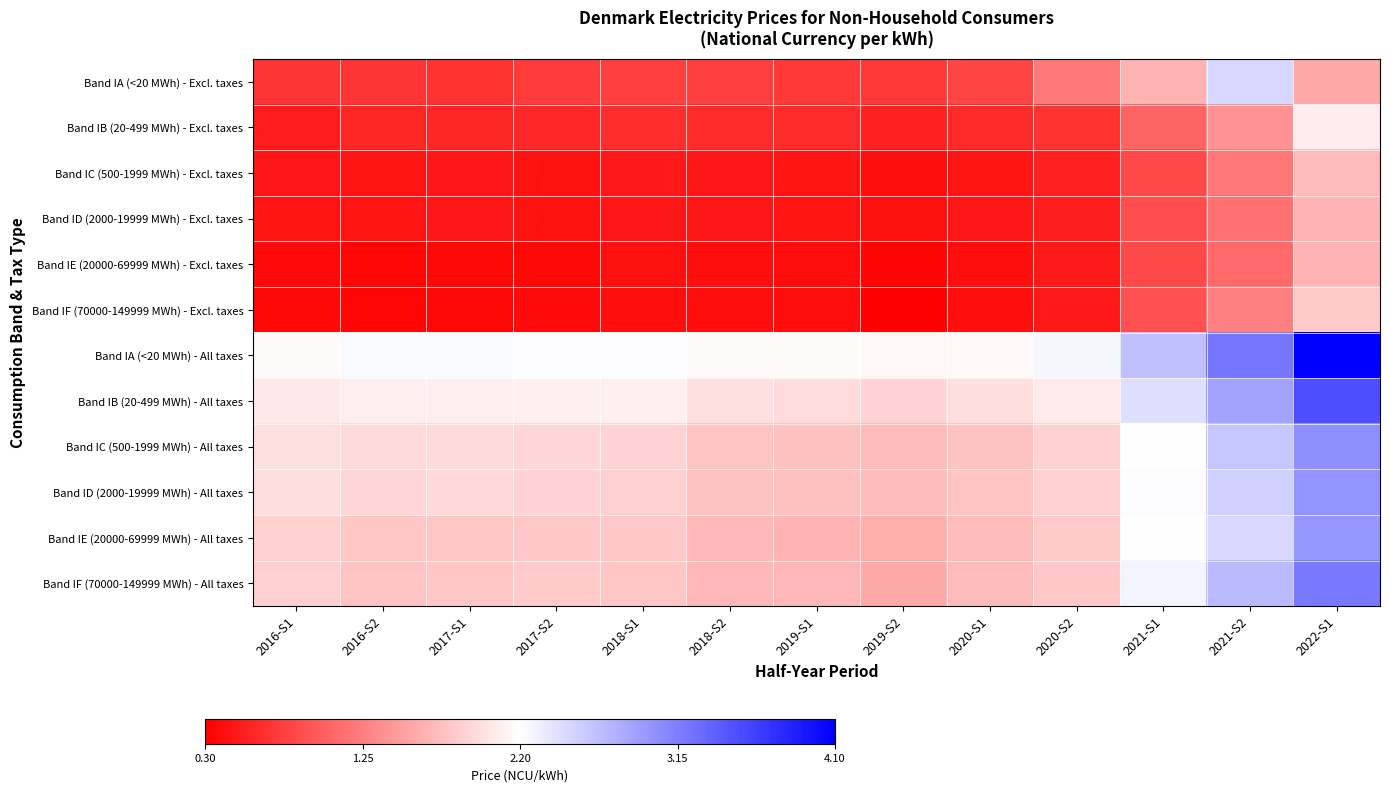

Reading right to left, extract all data points from this chart.

Band IA (<20 MWh) - Excl. taxes: 2022-S1=1.6	2021-S2=2.5	2021-S1=1.6	2020-S2=1.2	2020-S1=0.8	2019-S2=0.7	2019-S1=0.7	2018-S2=0.8	2018-S1=0.8	2017-S2=0.7	2017-S1=0.7	2016-S2=0.7	2016-S1=0.7
Band IB (20-499 MWh) - Excl. taxes: 2022-S1=2.1	2021-S2=1.4	2021-S1=1.1	2020-S2=0.7	2020-S1=0.6	2019-S2=0.6	2019-S1=0.6	2018-S2=0.6	2018-S1=0.6	2017-S2=0.6	2017-S1=0.6	2016-S2=0.6	2016-S1=0.5
Band IC (500-1999 MWh) - Excl. taxes: 2022-S1=1.7	2021-S2=1.2	2021-S1=0.9	2020-S2=0.5	2020-S1=0.5	2019-S2=0.4	2019-S1=0.5	2018-S2=0.5	2018-S1=0.5	2017-S2=0.4	2017-S1=0.5	2016-S2=0.5	2016-S1=0.5
Band ID (2000-19999 MWh) - Excl. taxes: 2022-S1=1.6	2021-S2=1.1	2021-S1=0.9	2020-S2=0.5	2020-S1=0.5	2019-S2=0.4	2019-S1=0.5	2018-S2=0.5	2018-S1=0.5	2017-S2=0.4	2017-S1=0.5	2016-S2=0.4	2016-S1=0.5
Band IE (20000-69999 MWh) - Excl. taxes: 2022-S1=1.6	2021-S2=1.1	2021-S1=0.9	2020-S2=0.5	2020-S1=0.4	2019-S2=0.3	2019-S1=0.4	2018-S2=0.4	2018-S1=0.4	2017-S2=0.4	2017-S1=0.4	2016-S2=0.4	2016-S1=0.4
Band IF (70000-149999 MWh) - Excl. taxes: 2022-S1=1.8	2021-S2=1.3	2021-S1=0.9	2020-S2=0.5	2020-S1=0.4	2019-S2=0.3	2019-S1=0.4	2018-S2=0.4	2018-S1=0.4	2017-S2=0.4	2017-S1=0.4	2016-S2=0.3	2016-S1=0.4
Band IA (<20 MWh) - All taxes: 2022-S1=4.1	2021-S2=3.2	2021-S1=2.7	2020-S2=2.3	2020-S1=2.1	2019-S2=2.1	2019-S1=2.2	2018-S2=2.2	2018-S1=2.2	2017-S2=2.2	2017-S1=2.2	2016-S2=2.2	2016-S1=2.2
Band IB (20-499 MWh) - All taxes: 2022-S1=3.5	2021-S2=2.9	2021-S1=2.4	2020-S2=2.0	2020-S1=2.0	2019-S2=1.9	2019-S1=1.9	2018-S2=2.0	2018-S1=2.1	2017-S2=2.1	2017-S1=2.1	2016-S2=2.1	2016-S1=2.0
Band IC (500-1999 MWh) - All taxes: 2022-S1=3.0	2021-S2=2.6	2021-S1=2.2	2020-S2=1.9	2020-S1=1.7	2019-S2=1.7	2019-S1=1.7	2018-S2=1.8	2018-S1=1.9	2017-S2=1.9	2017-S1=1.9	2016-S2=1.9	2016-S1=2.0
Band ID (2000-19999 MWh) - All taxes: 2022-S1=3.0	2021-S2=2.6	2021-S1=2.2	2020-S2=1.9	2020-S1=1.8	2019-S2=1.7	2019-S1=1.7	2018-S2=1.8	2018-S1=1.9	2017-S2=1.9	2017-S1=1.9	2016-S2=1.9	2016-S1=2.0
Band IE (20000-69999 MWh) - All taxes: 2022-S1=3.0	2021-S2=2.5	2021-S1=2.2	2020-S2=1.8	2020-S1=1.7	2019-S2=1.6	2019-S1=1.6	2018-S2=1.7	2018-S1=1.8	2017-S2=1.8	2017-S1=1.8	2016-S2=1.8	2016-S1=1.9
Band IF (70000-149999 MWh) - All taxes: 2022-S1=3.2	2021-S2=2.7	2021-S1=2.3	2020-S2=1.8	2020-S1=1.7	2019-S2=1.5	2019-S1=1.7	2018-S2=1.7	2018-S1=1.8	2017-S2=1.8	2017-S1=1.8	2016-S2=1.8	2016-S1=1.8